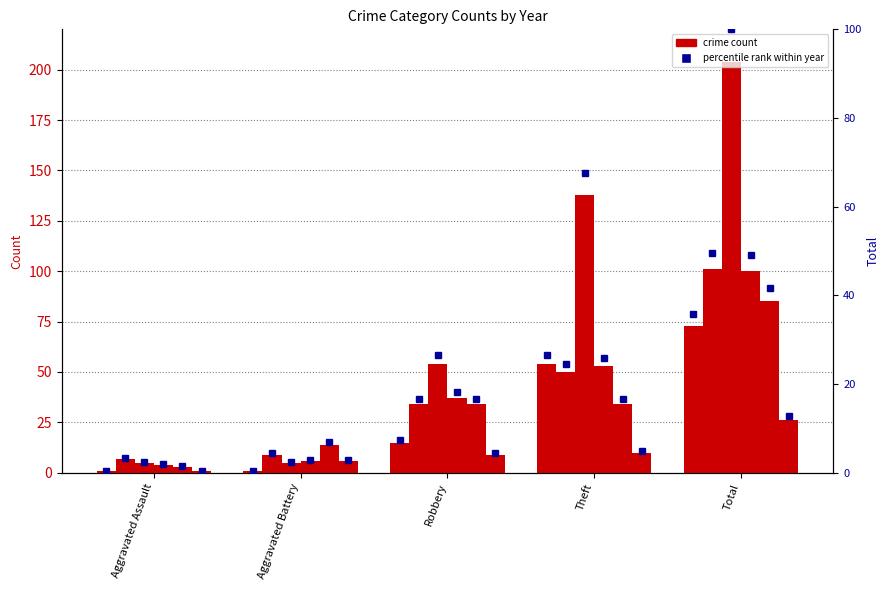

How many groups of bars are there?

5